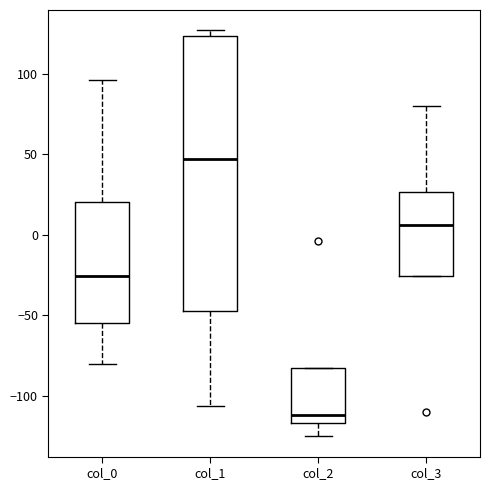

Reading left to right, read every box against the y-axis: the position of its median line, the range the box covers, and the ends of its whiskers. The values are not printed on the chart, so give them approximately, as read against the axis.

col_0: median -25, box -55 to 20, whiskers -80 to 95
col_1: median 45, box -45 to 125, whiskers -105 to 125 (just above the box's upper edge)
col_2: median -110, box -115 to -85, whiskers -125 to -85
col_3: median 5, box -25 to 25, whiskers -25 to 80